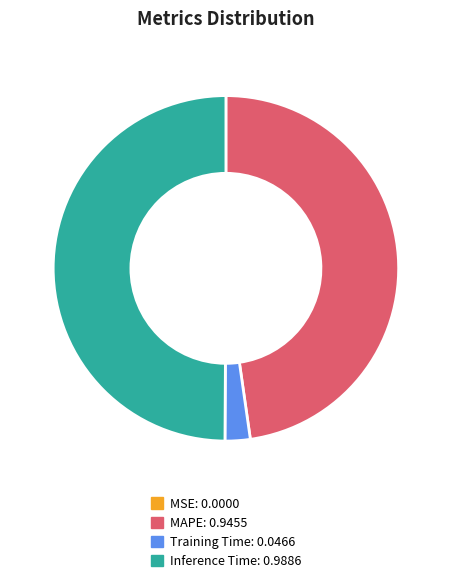

Which slice is the largest?

Inference Time